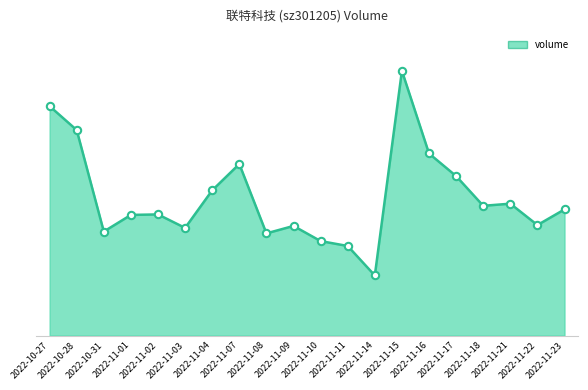

What is the change in value from 2022-11-04 to 2022-11-18?

-2195